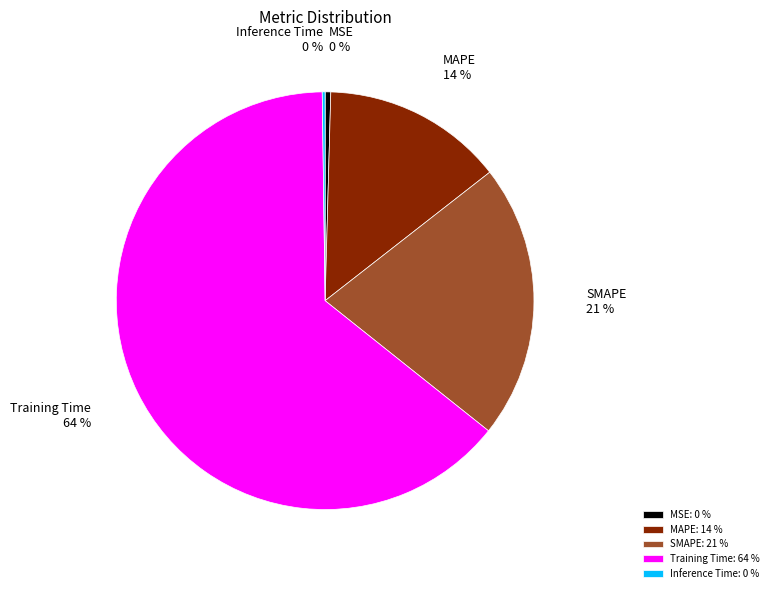

To the nearest percent, what is the average slice percentage?

20%